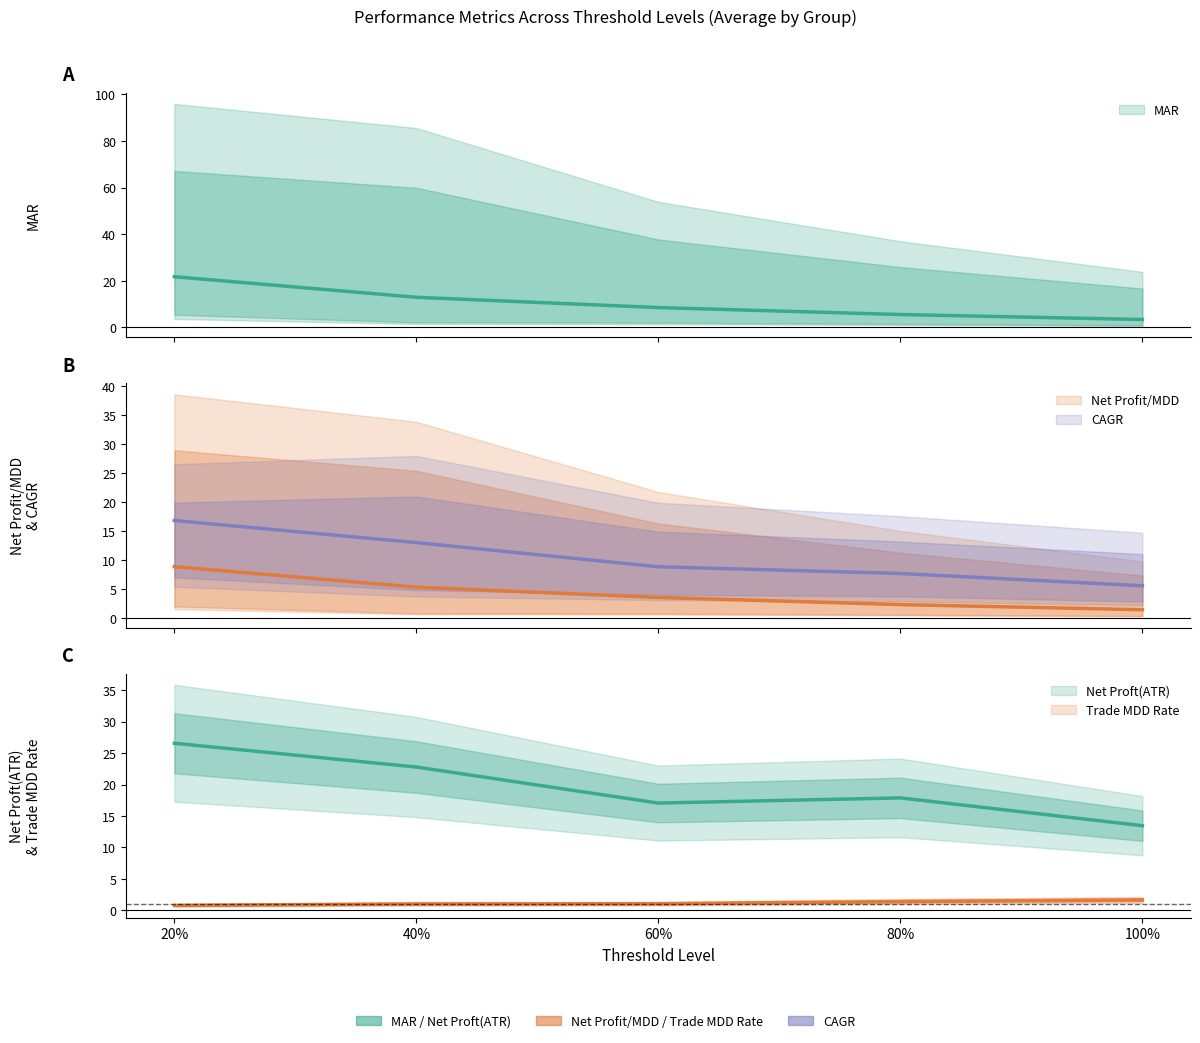

What position from the left is 100%?

5